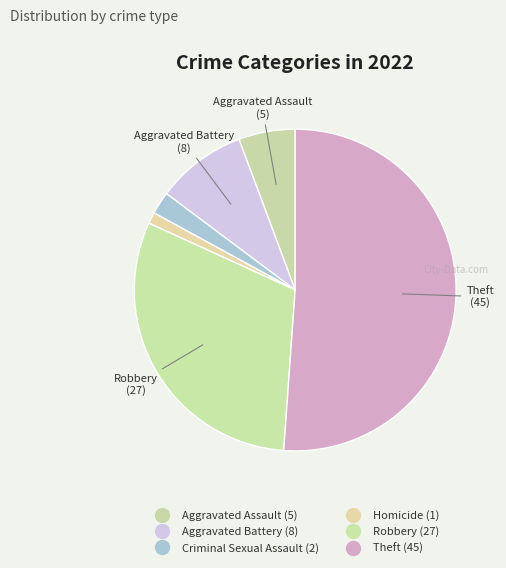

Count the number of slices in the pie.

6